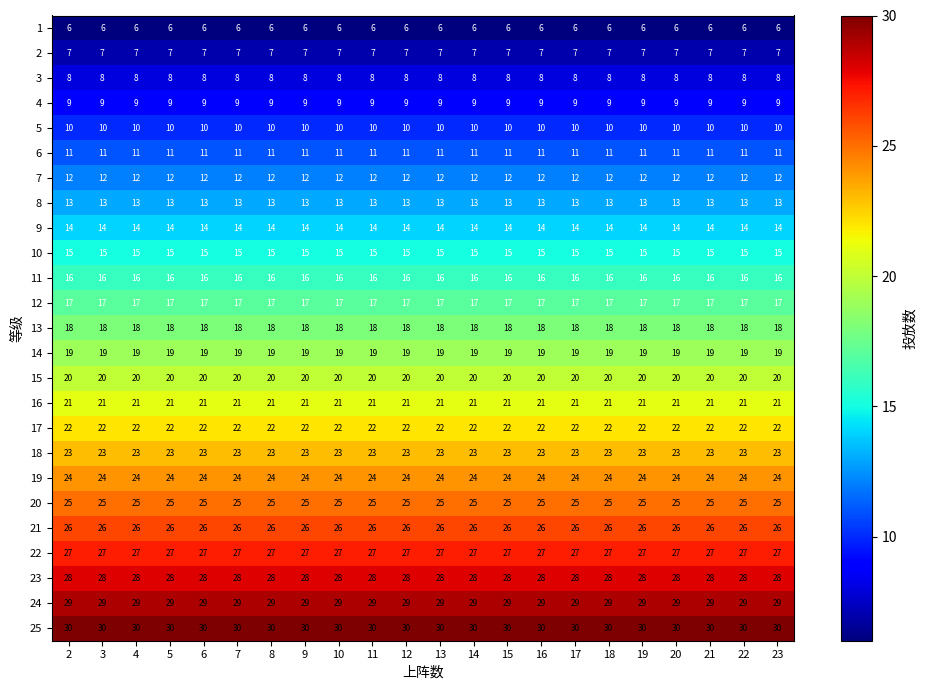

True or false: 19 has a value of 10 at 21.

False